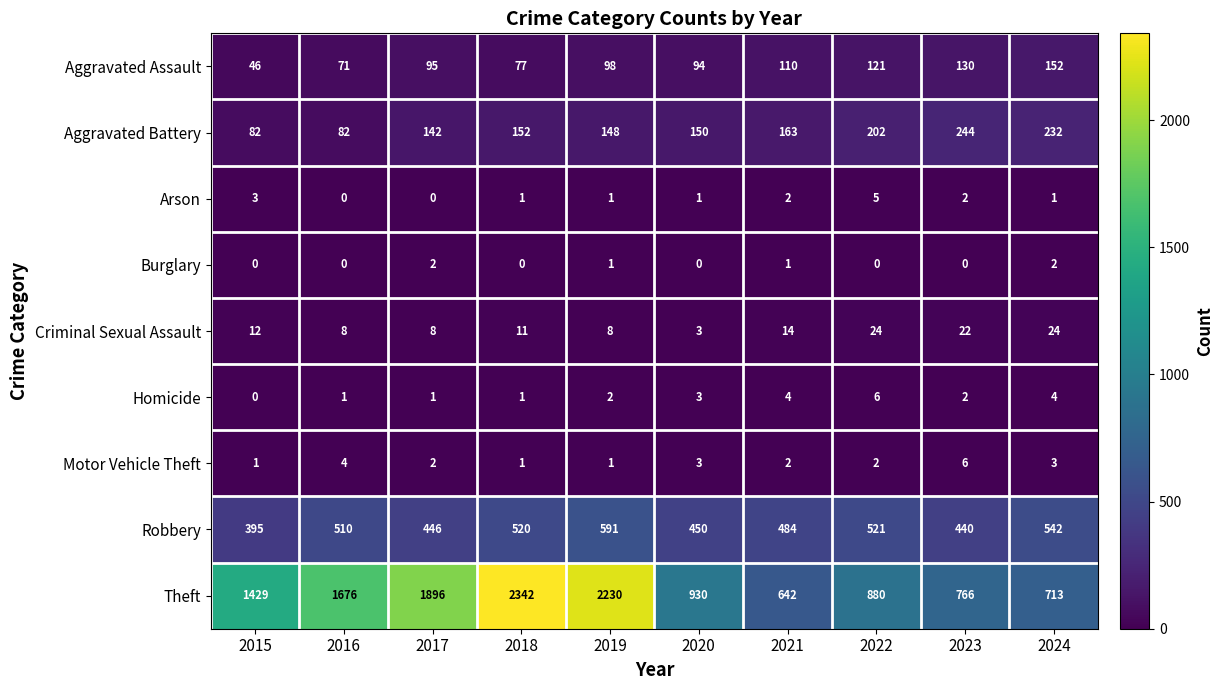

What is the sum of the Arson values at 2024 and 2023?

3